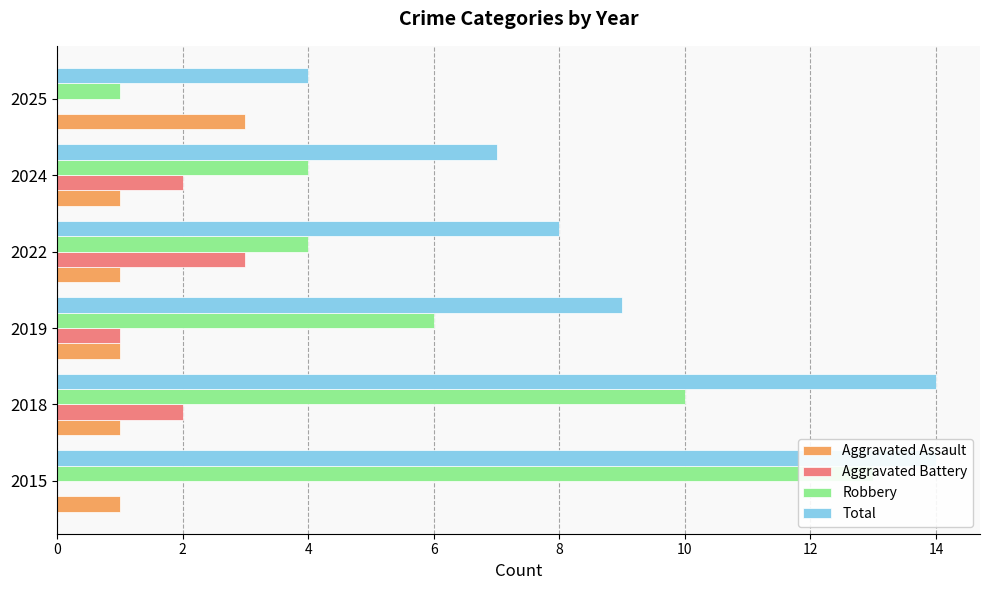

Which series has the largest range (max minus min)?

Robbery